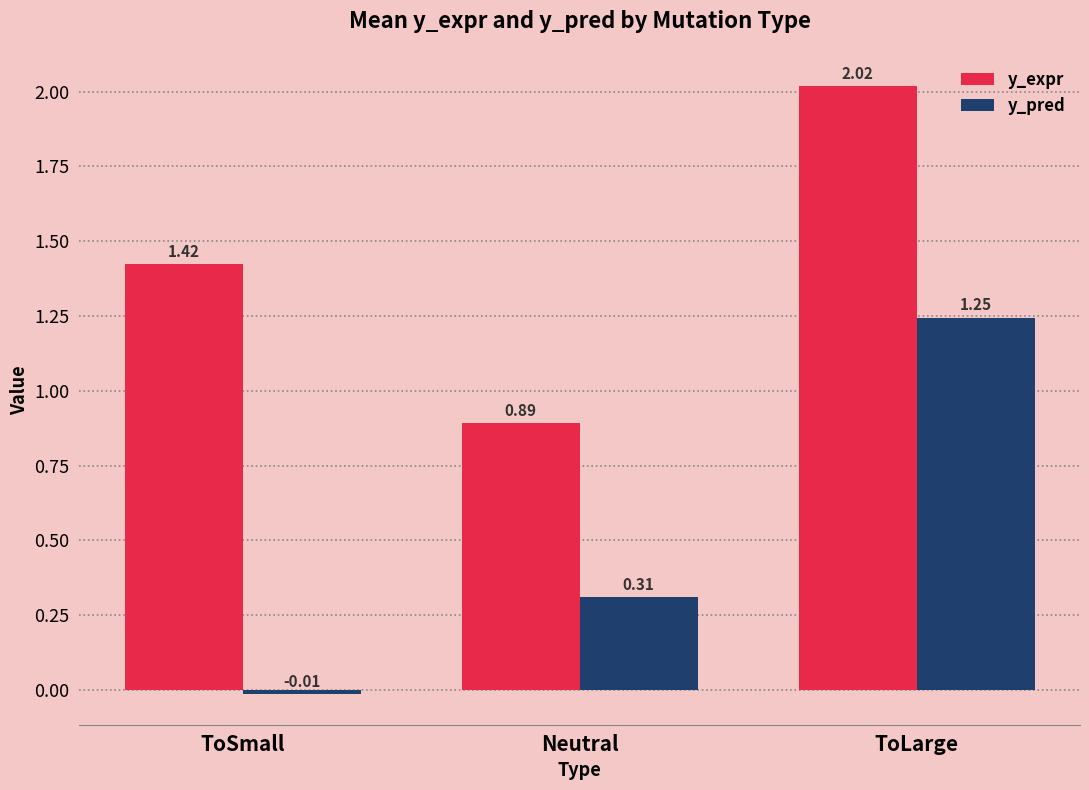

What is the label of the 3rd bar from the left?

ToLarge